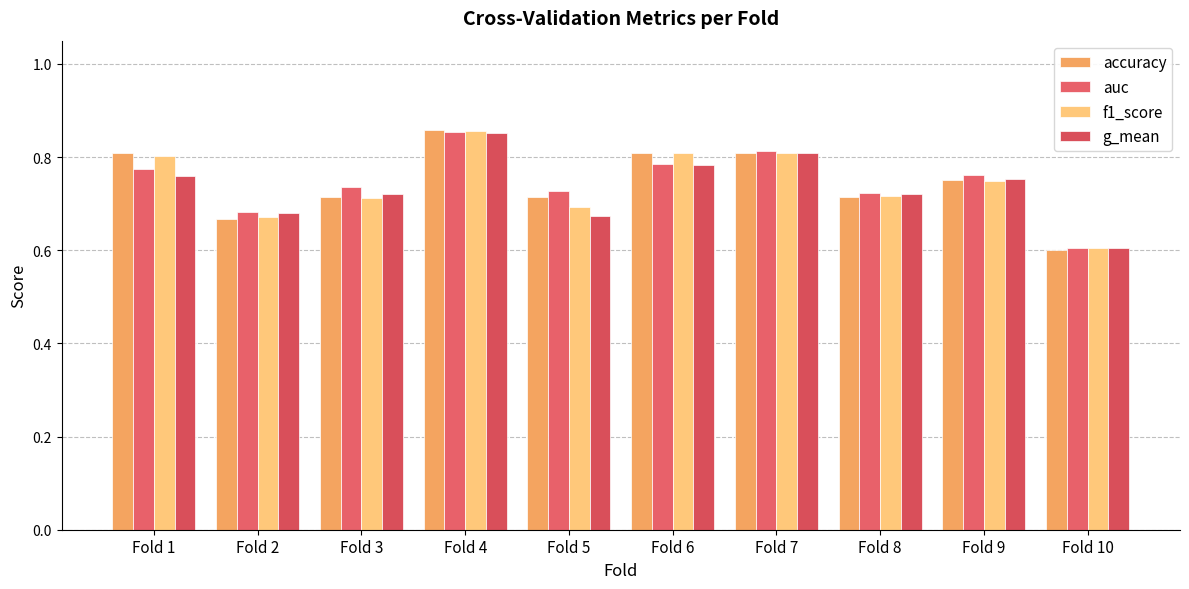

Rank the categories by g_mean value from lowest to highest.

Fold 10, Fold 5, Fold 2, Fold 3, Fold 8, Fold 9, Fold 1, Fold 6, Fold 7, Fold 4